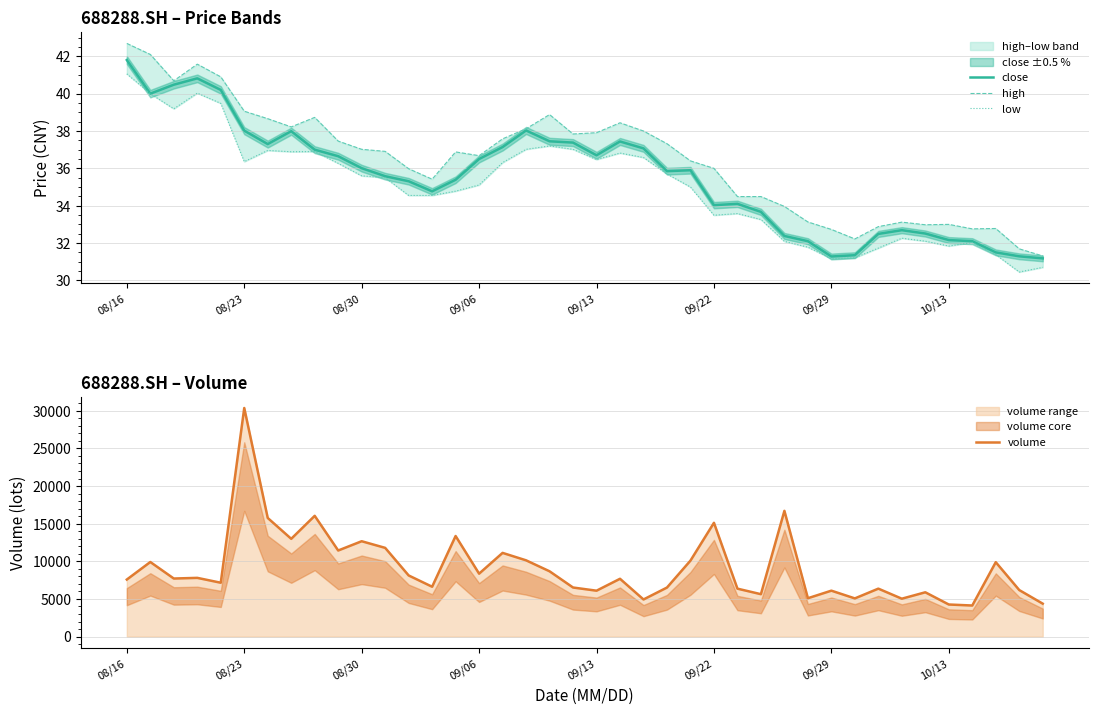

Does the chart display data point markers on the line(s)?

No